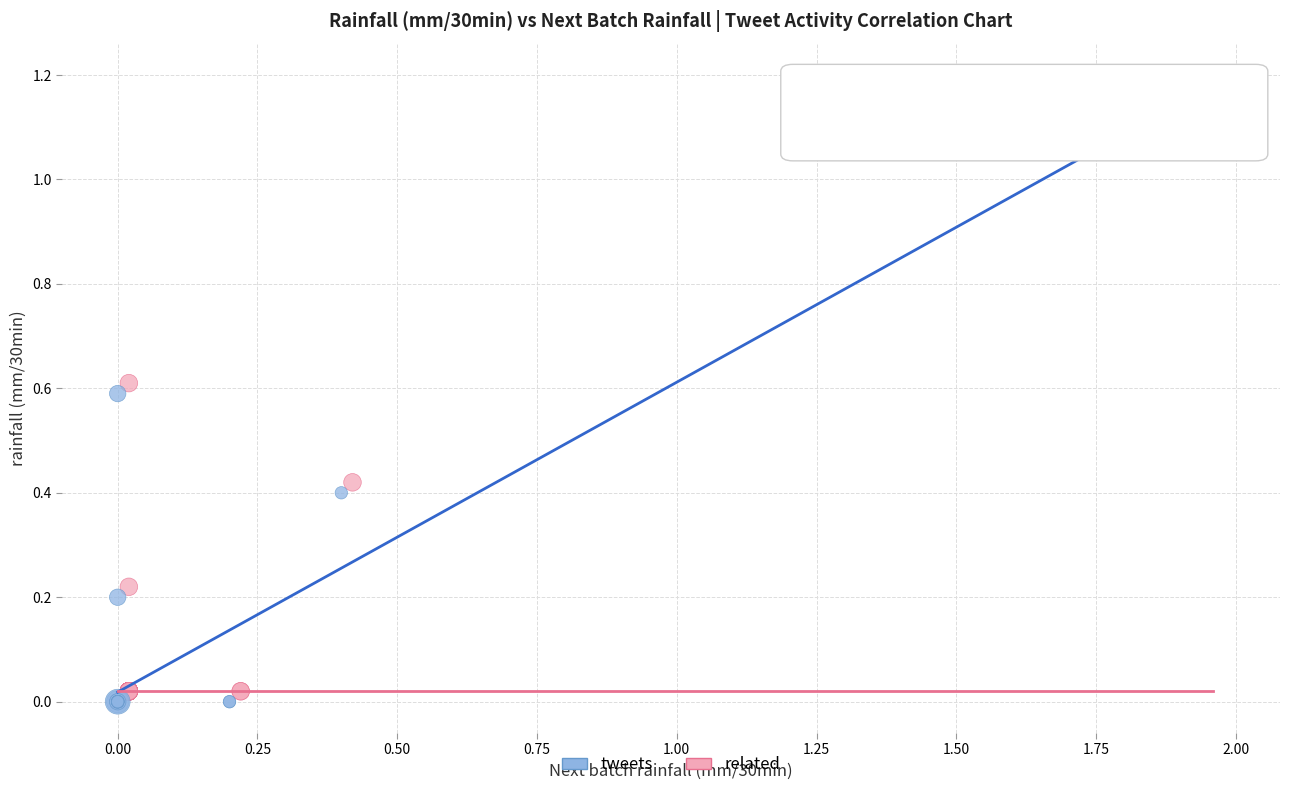

What are all the series names shown in the legend?

tweets, related